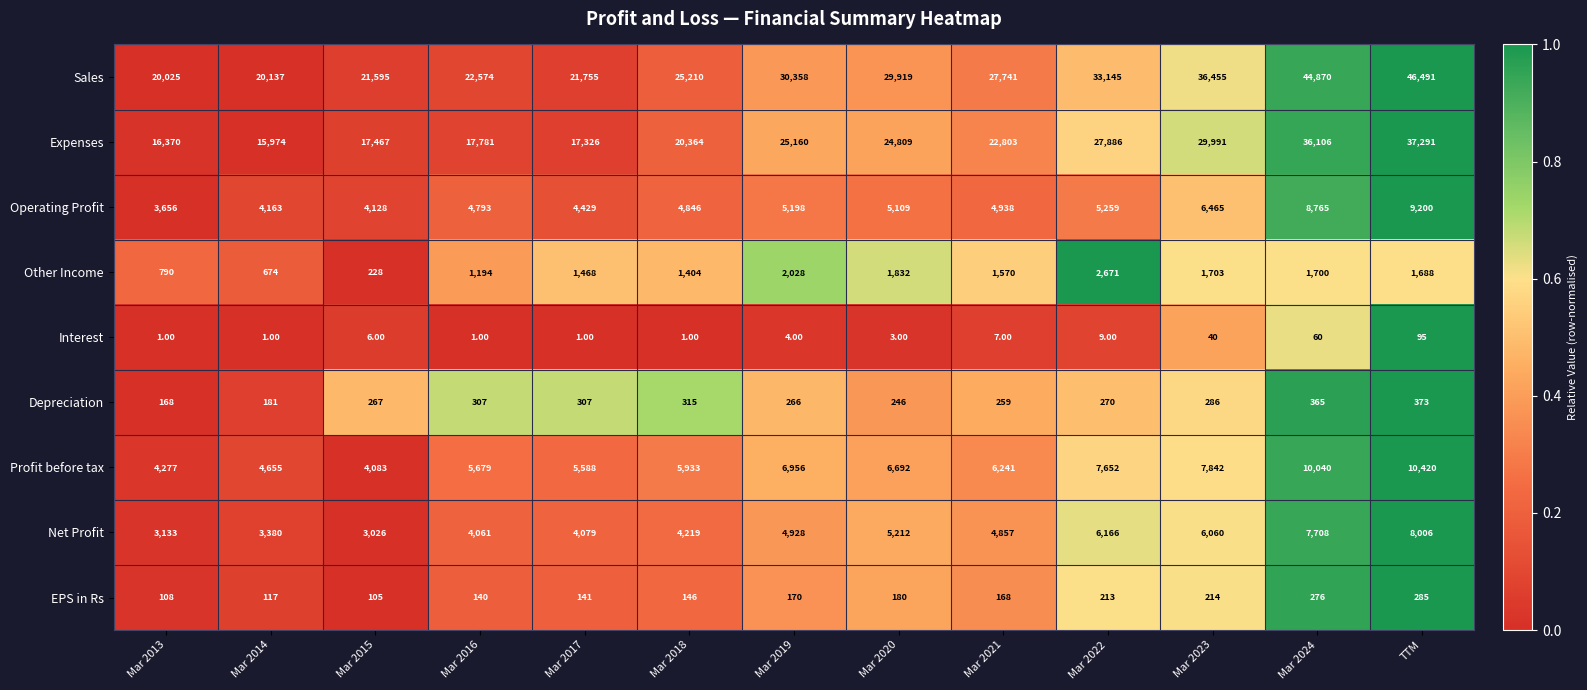

What is the difference between the EPS in Rs values at Mar 2014 and Mar 2013?

9